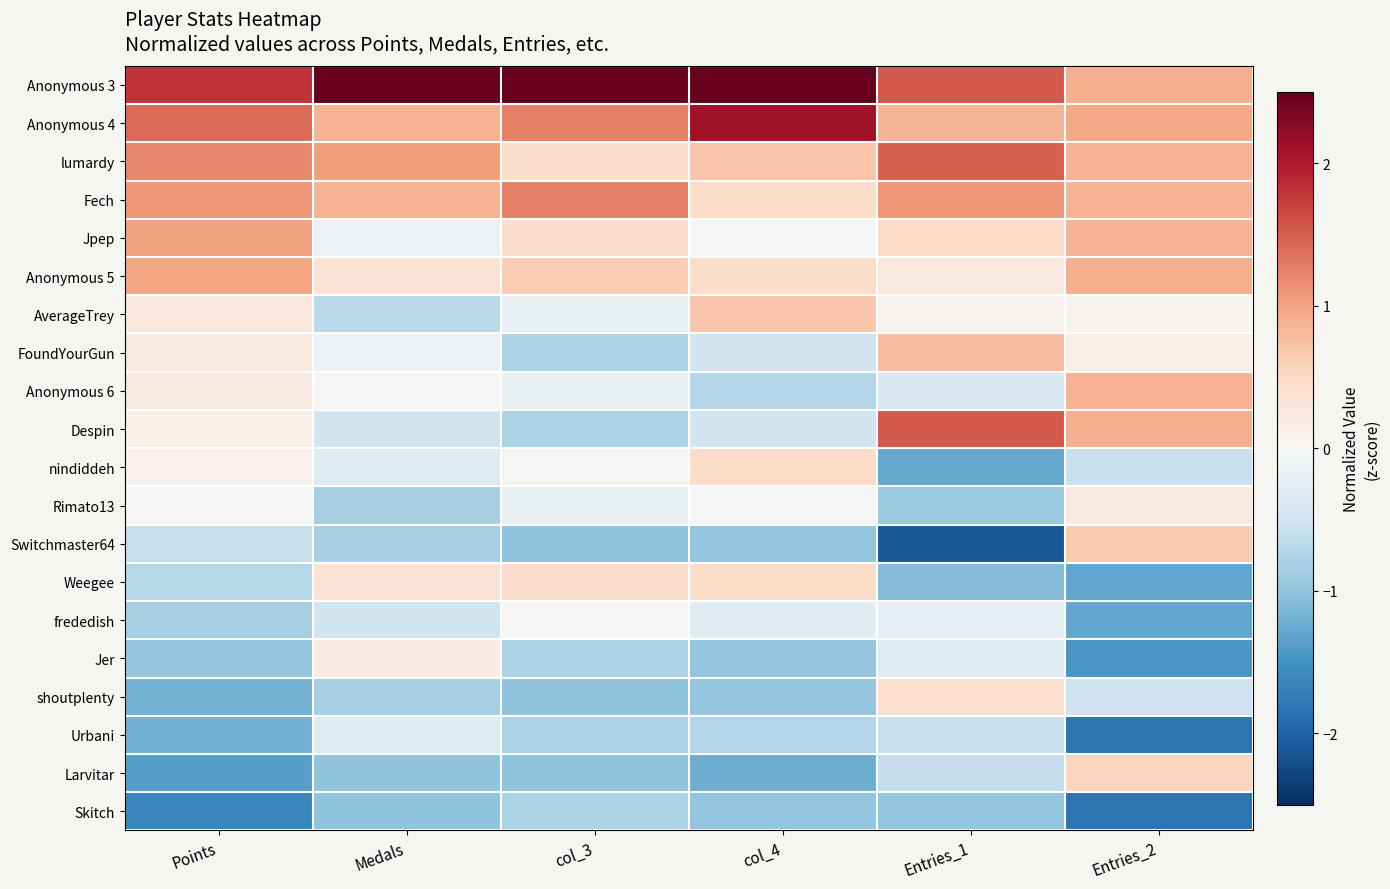

How many distinct data groups are displayed?

20